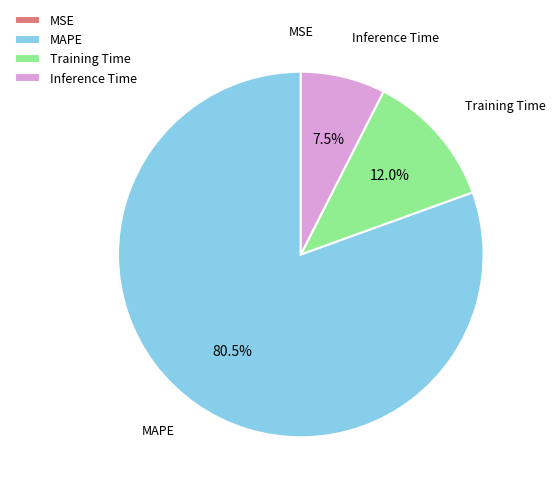

Which category has the biggest portion of the pie?

MAPE